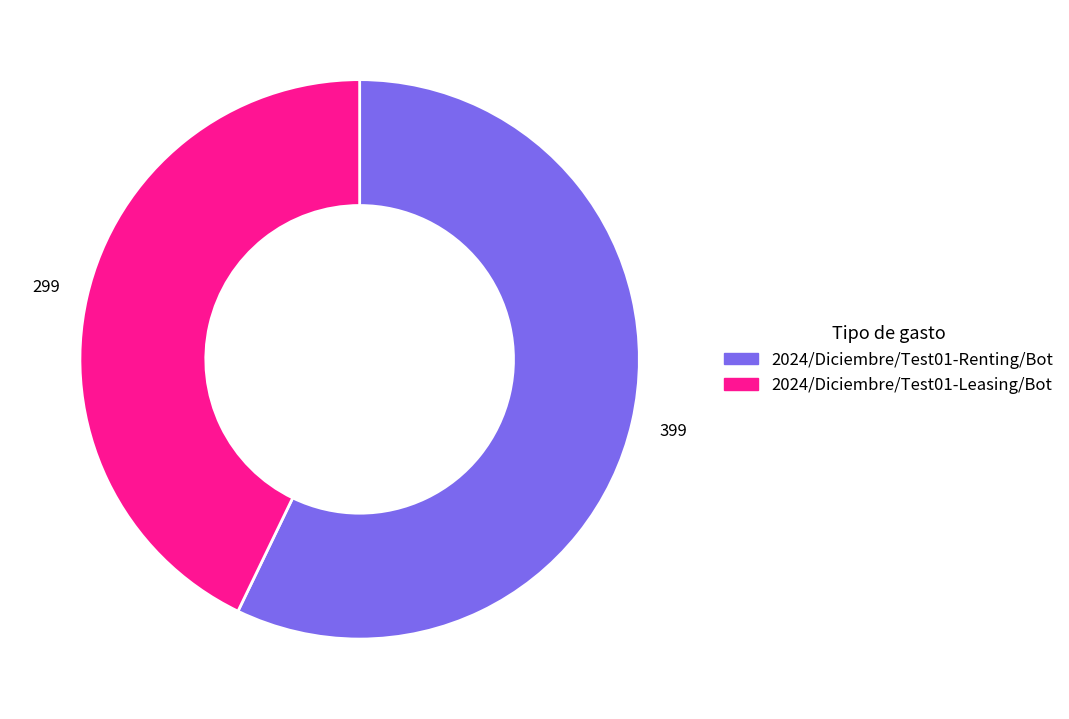

Rank the categories by value from highest to lowest.

2024/Diciembre/Test01-Renting/Bot, 2024/Diciembre/Test01-Leasing/Bot